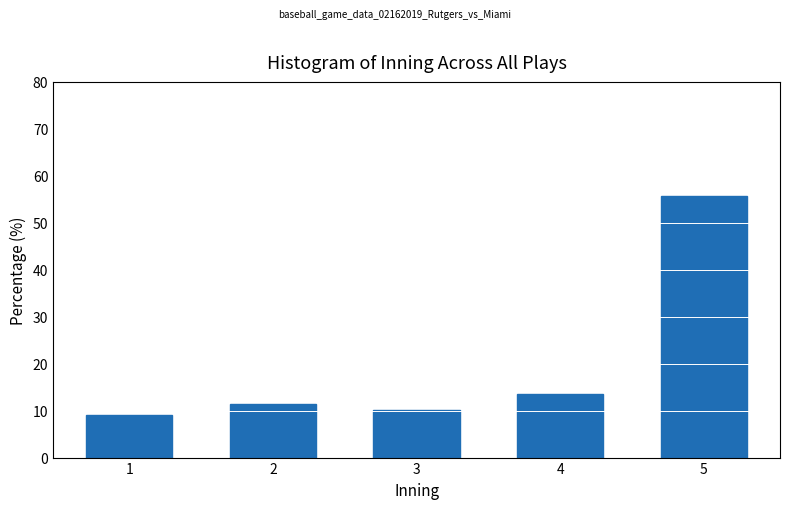

Reading left to right, extract all data points from this chart.

1=9.1	2=11.4	3=10.2	4=13.6	5=55.7